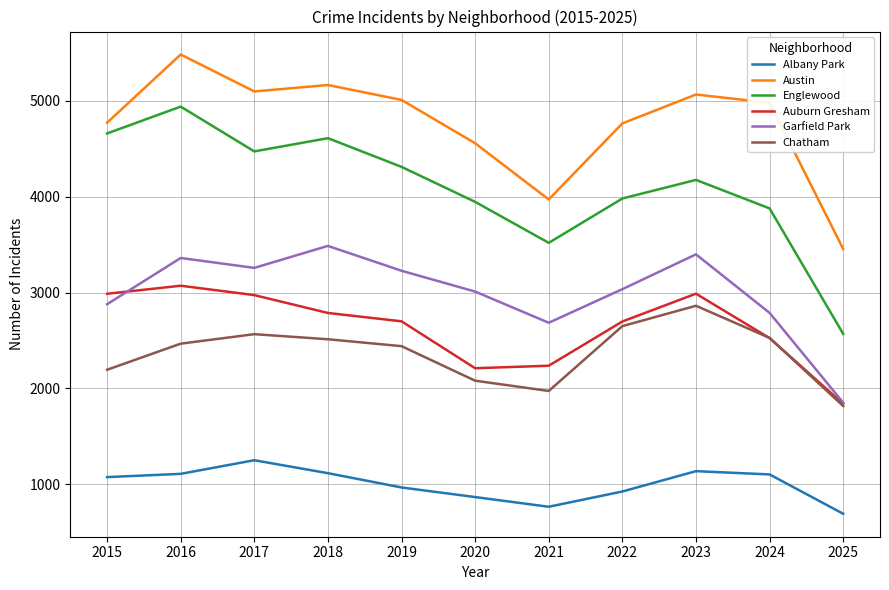

Between 2017 and 2020, which series saw the biggest shift?

Auburn Gresham